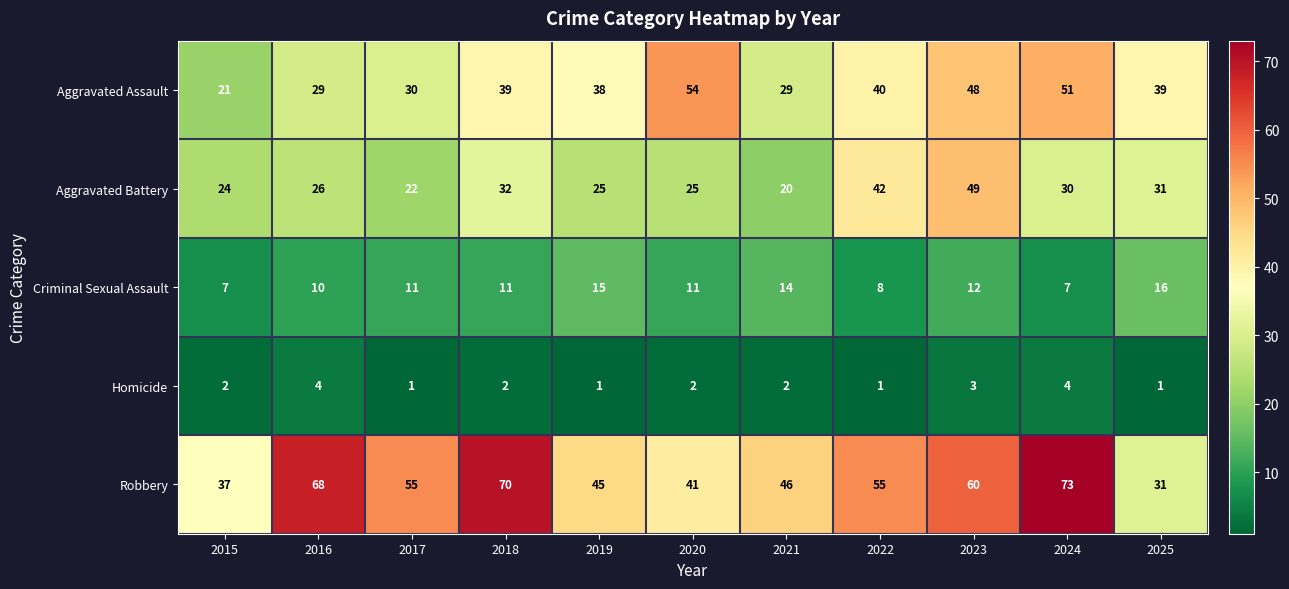

What is the total value across all series at 2017?

119